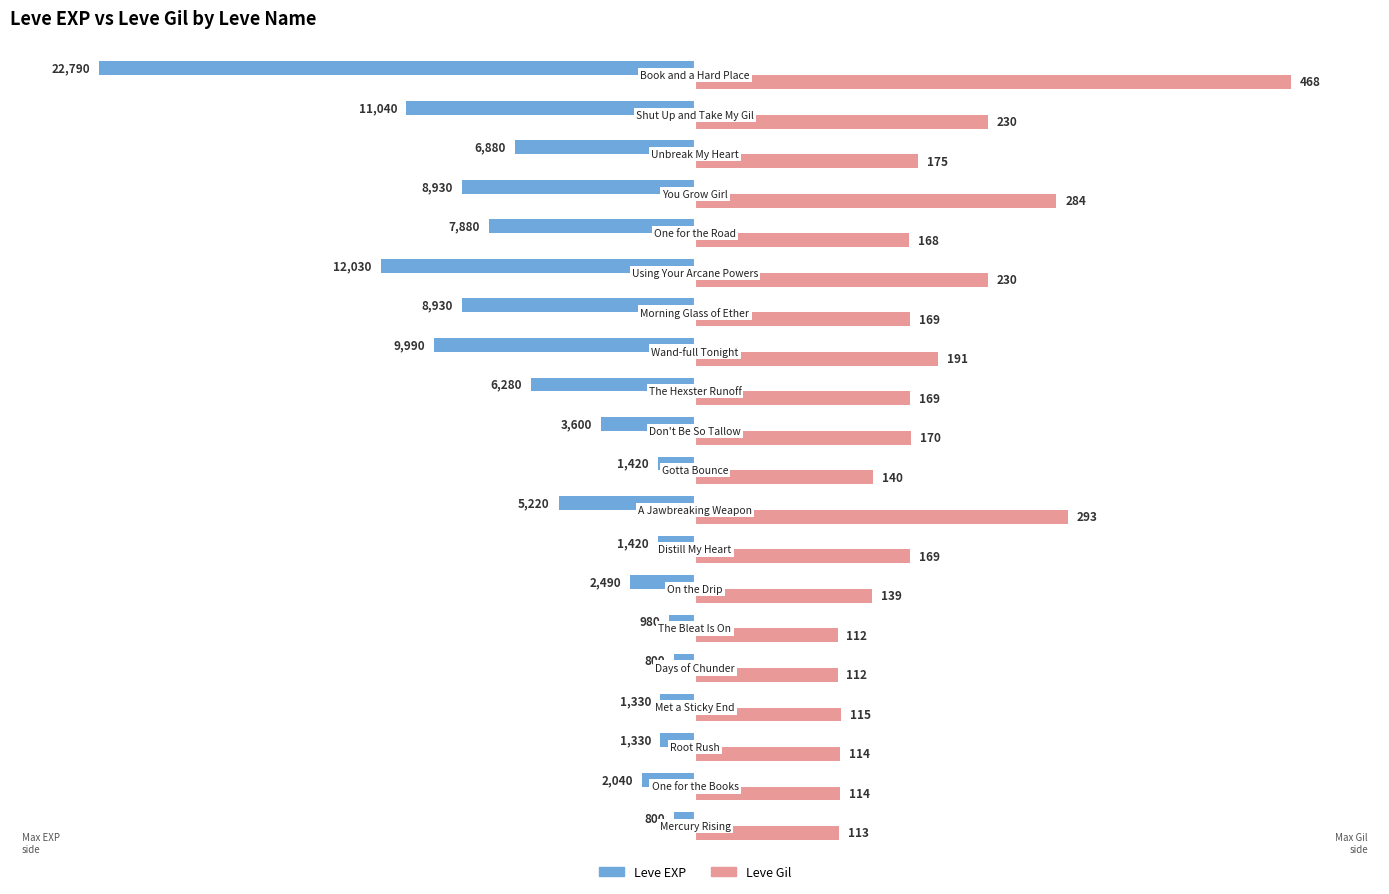

What are all the series names shown in the legend?

Leve EXP, Leve Gil